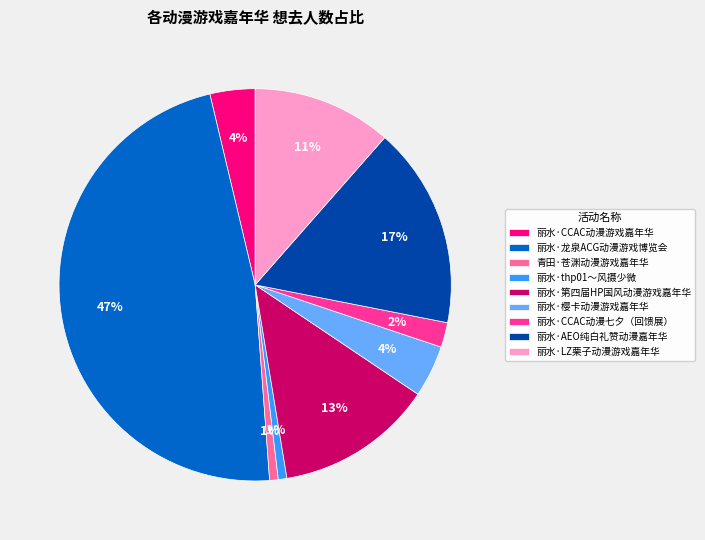

To the nearest percent, what is the average slice percentage?

11%